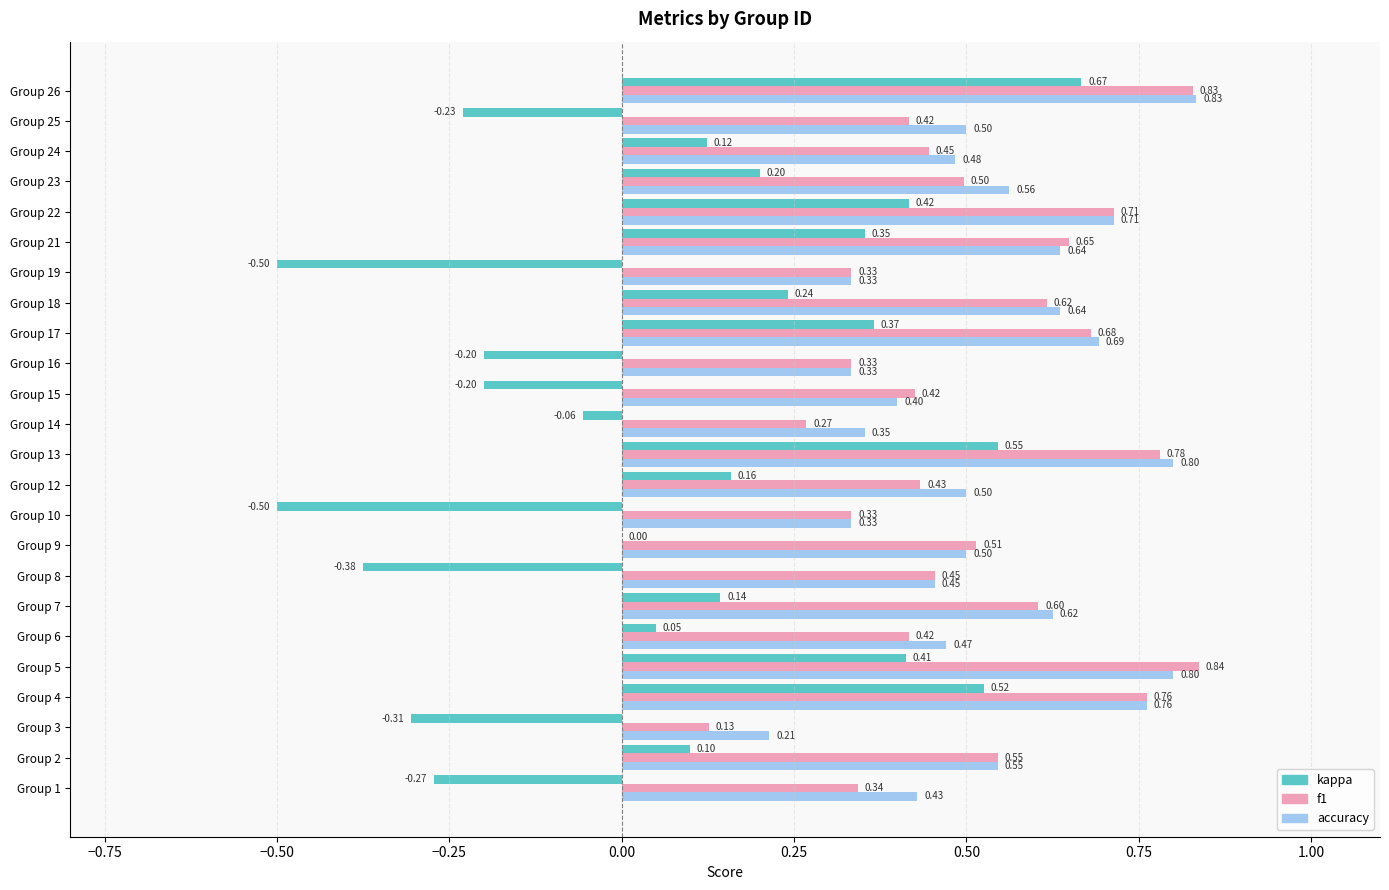

What is the total value across all series at Group 13?

2.1